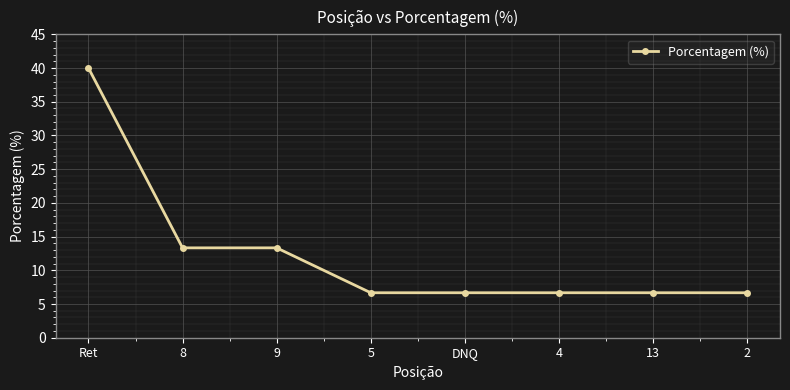

True or false: the data shows 9.8 at DNQ.

False